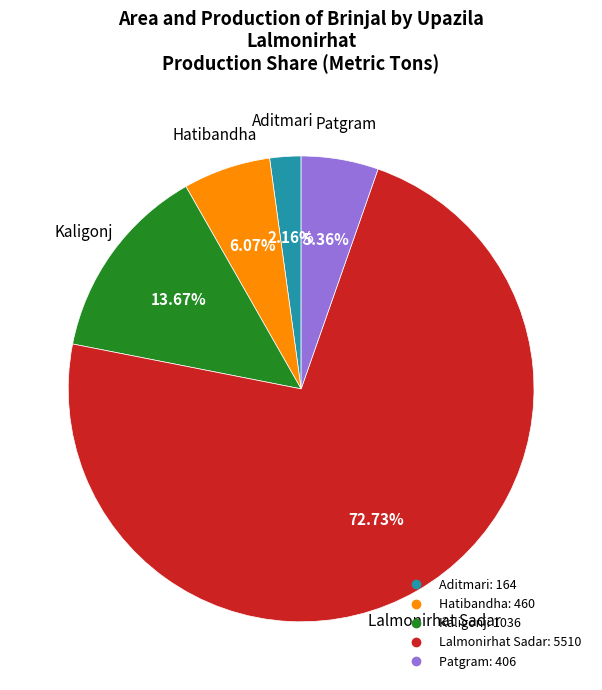

How many slices are in this pie chart?

5